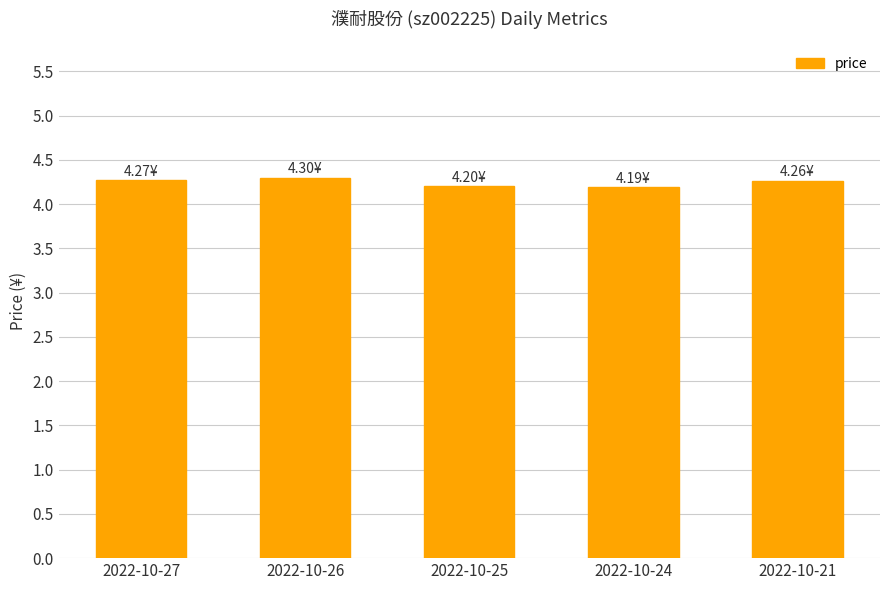

Reading right to left, extract all data points from this chart.

2022-10-21=4.3	2022-10-24=4.2	2022-10-25=4.2	2022-10-26=4.3	2022-10-27=4.3